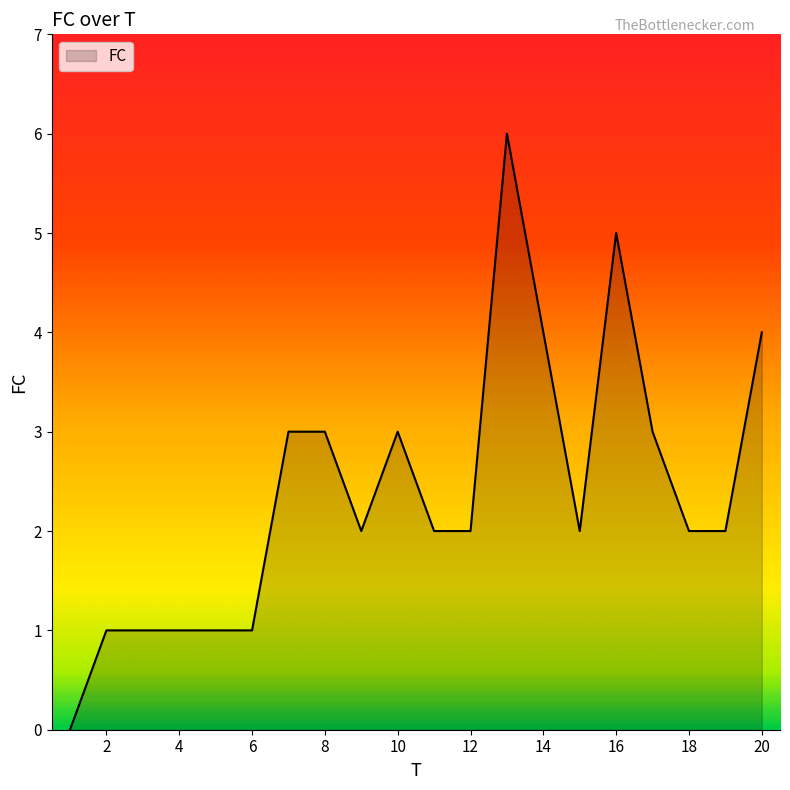

What is the maximum value shown in the chart?

6